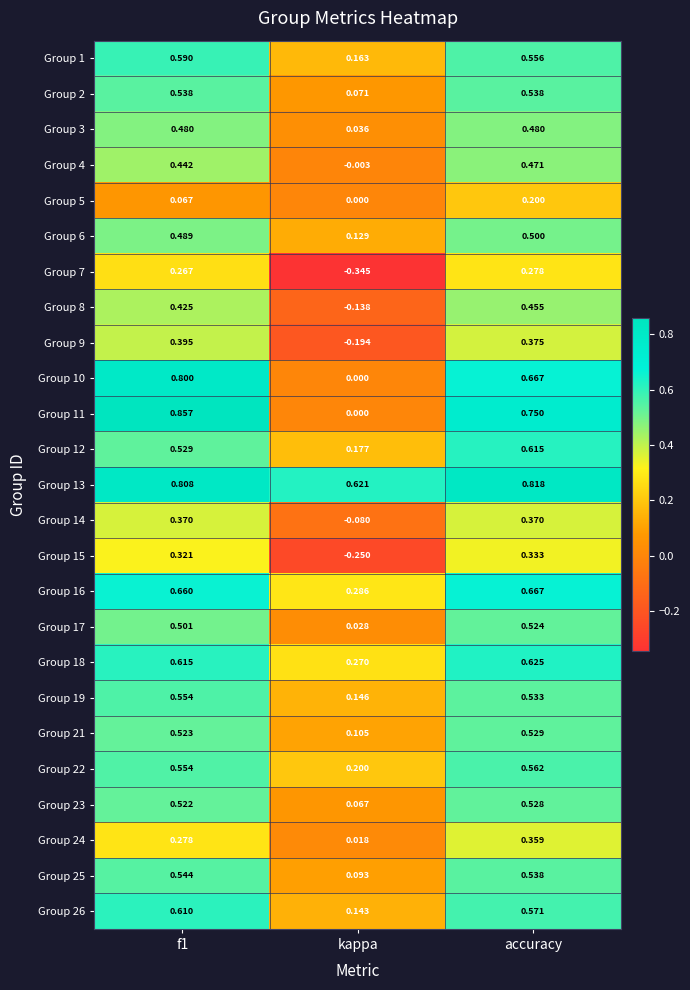

At which label is Group 26 closest to 0?

kappa